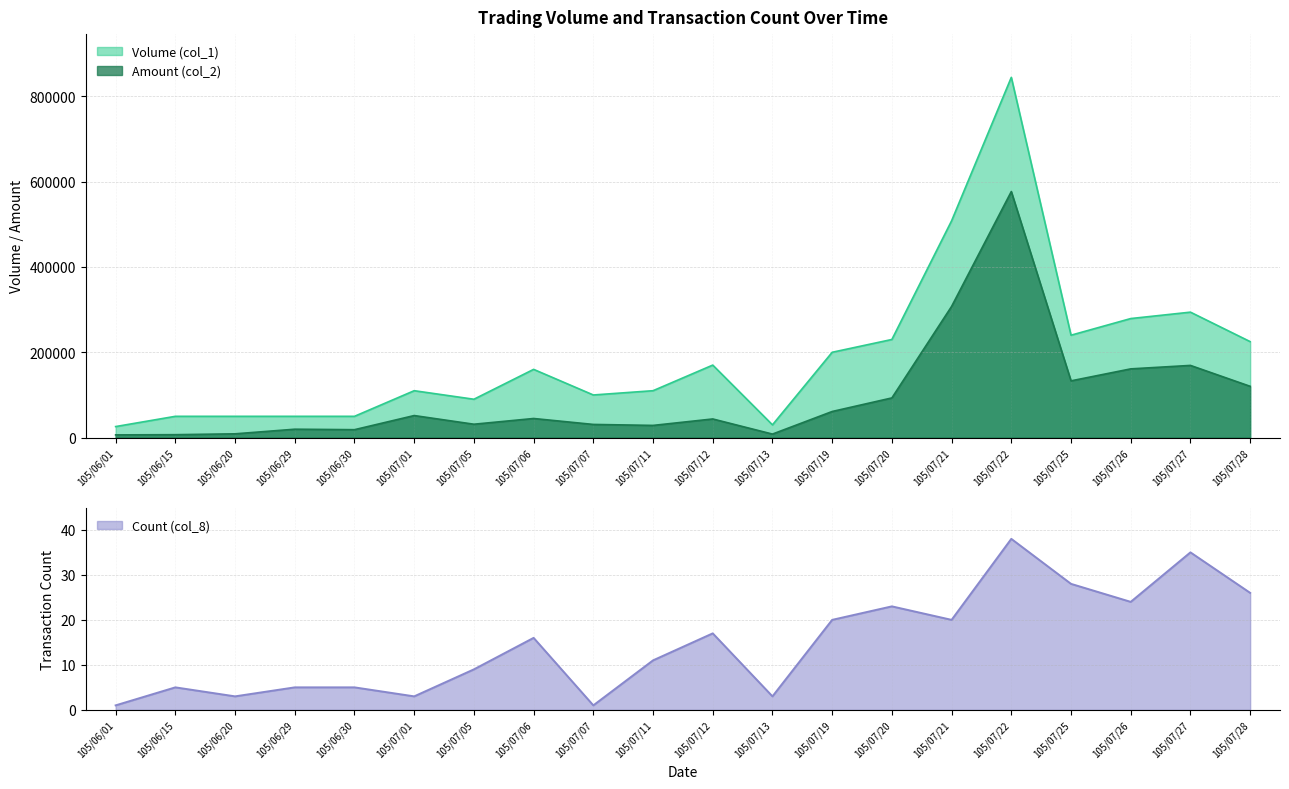

How many categories are shown in the chart?

20